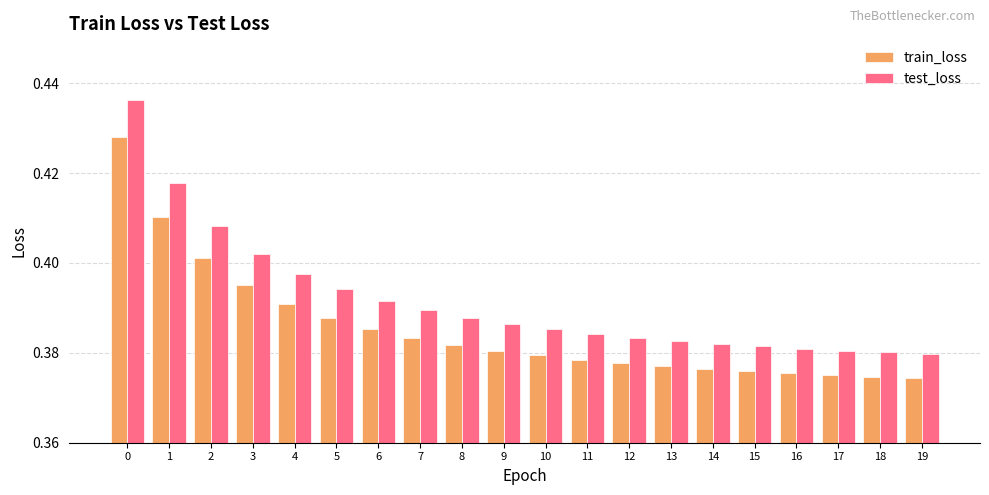

What is the difference between the maximum and minimum values in the train_loss series?

0.1